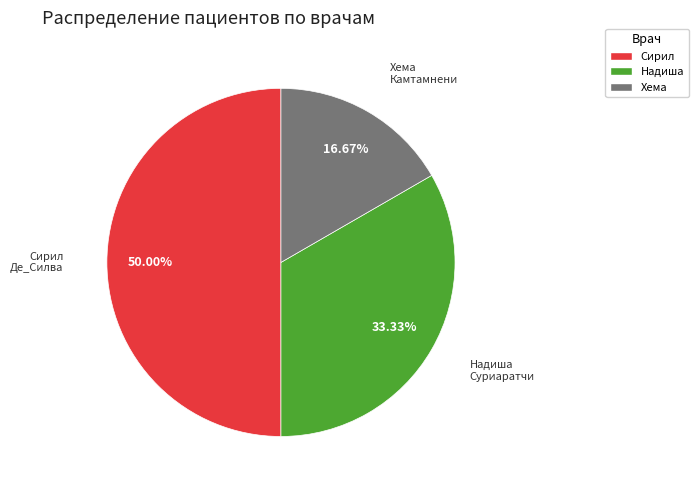

How many slices are in this pie chart?

3